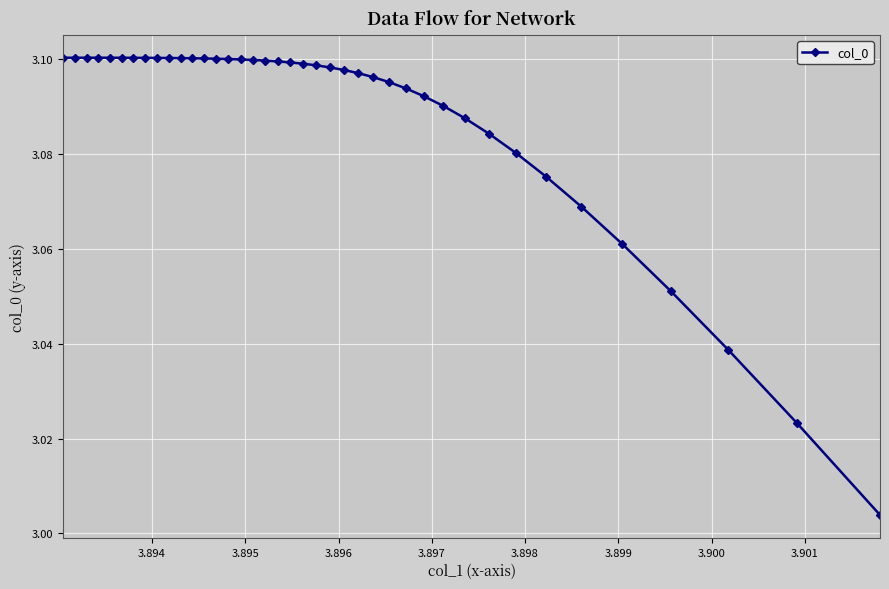

How many lines are shown in the chart?

1